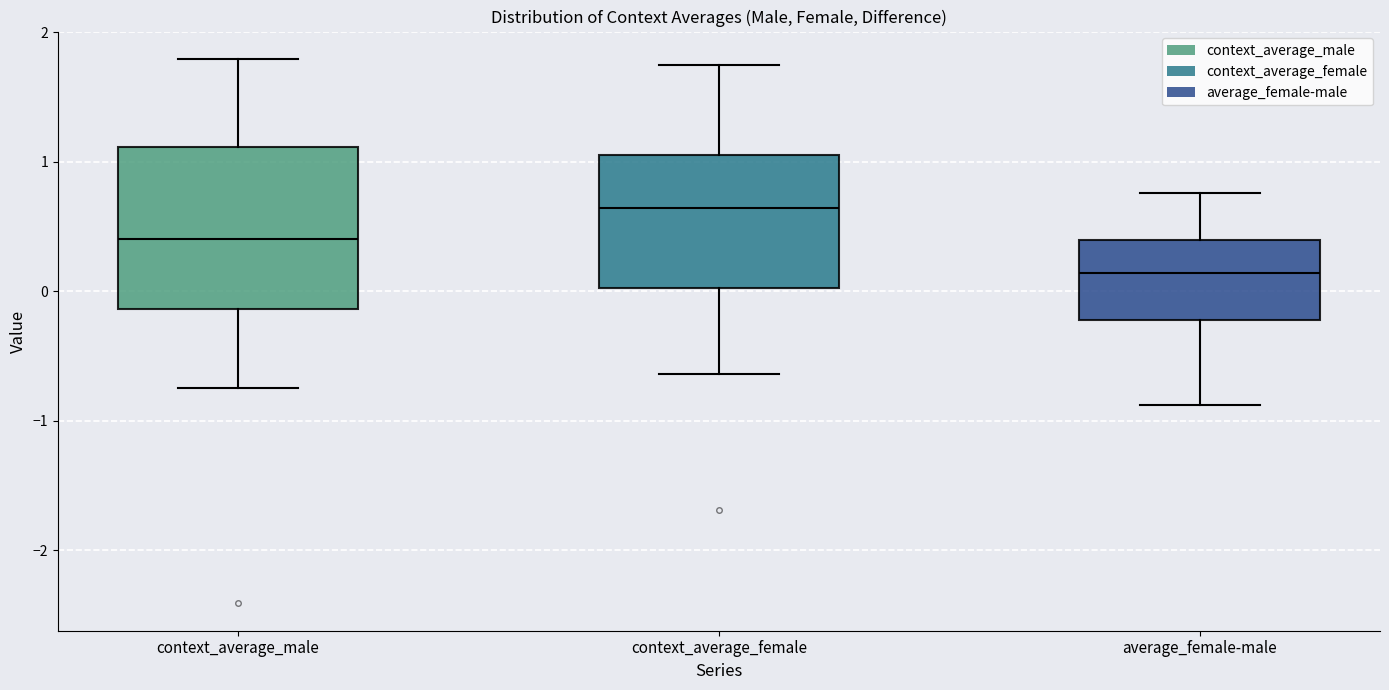

Reading left to right, transcribe this box plot: for each box, give where its median line is, the range the box spans, and where its two whiskers end, as read against the y-axis. The values are not printed on the chart, so give them approximately, as read against the axis.

context_average_male: median 0.4, box -0.1 to 1.1, whiskers -0.7 to 1.8
context_average_female: median 0.6, box 0.0 to 1.1, whiskers -0.6 to 1.7
average_female-male: median 0.1, box -0.2 to 0.4, whiskers -0.9 to 0.8